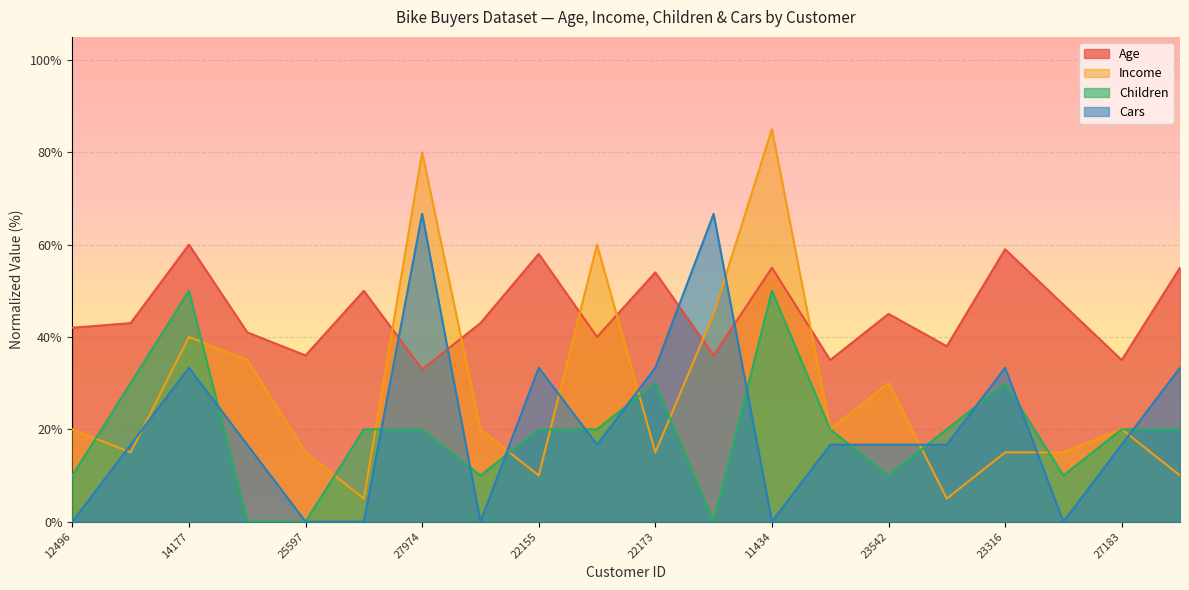

At which label is Age closest to 46?

23542